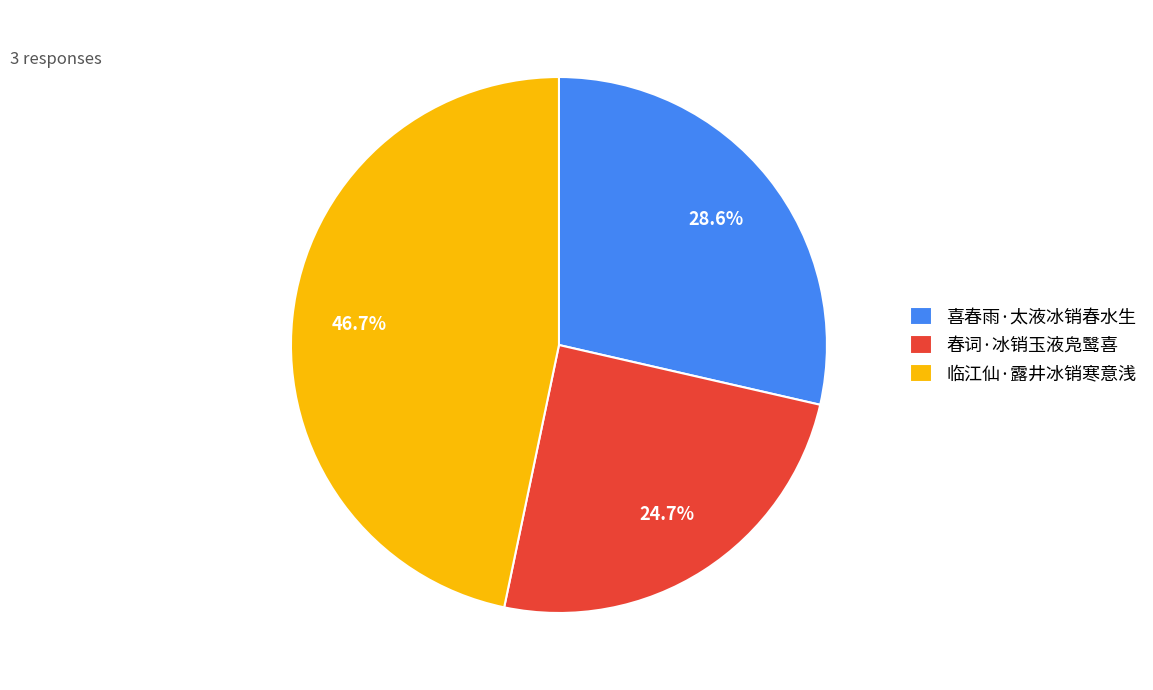

Does 喜春雨·太液冰销春水生 account for over 50% of the chart?

No